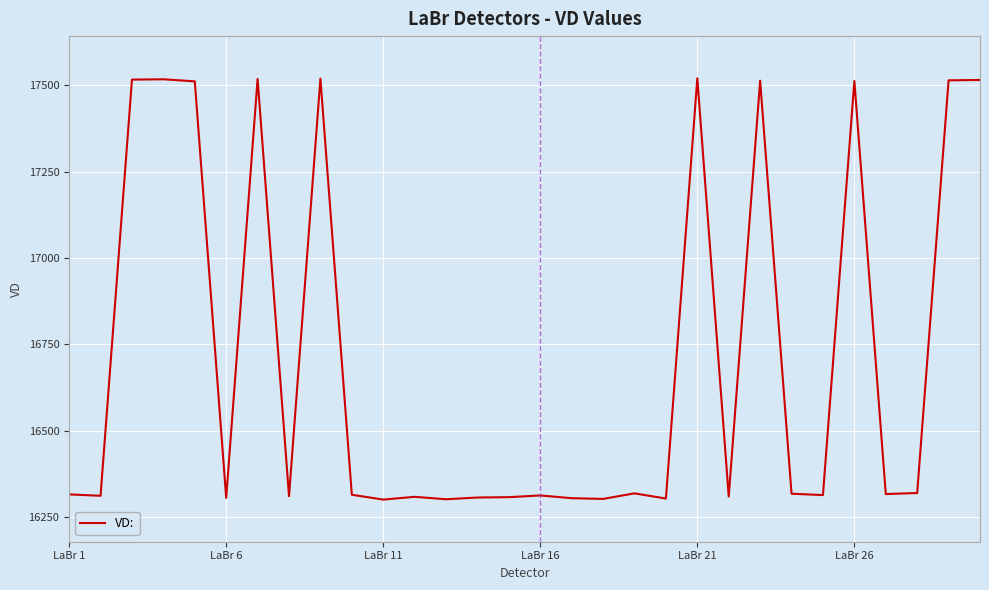

What is the minimum value shown in the chart?

16301